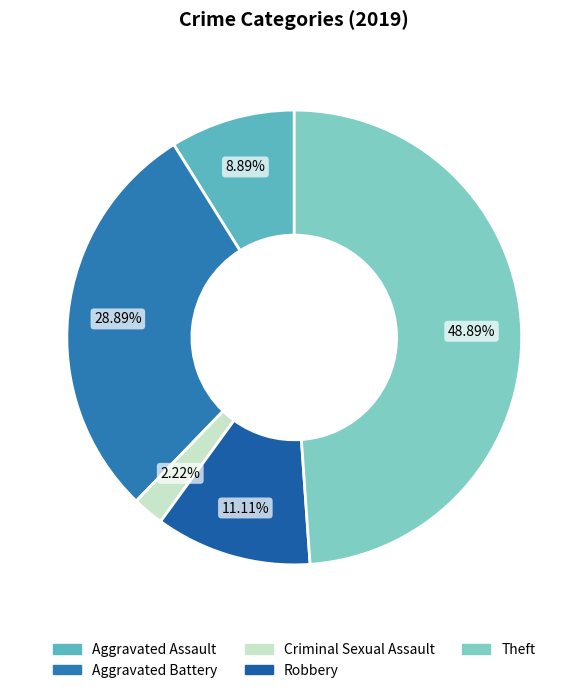

To the nearest percent, what is the average slice percentage?

17%